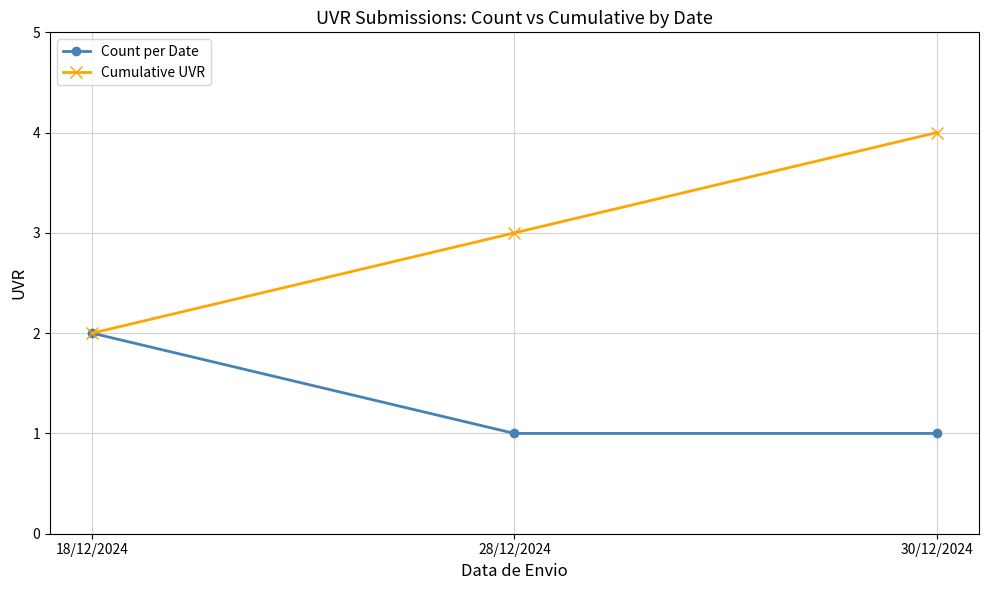

List the series in order of their peak value, lowest first.

Count per Date, Cumulative UVR